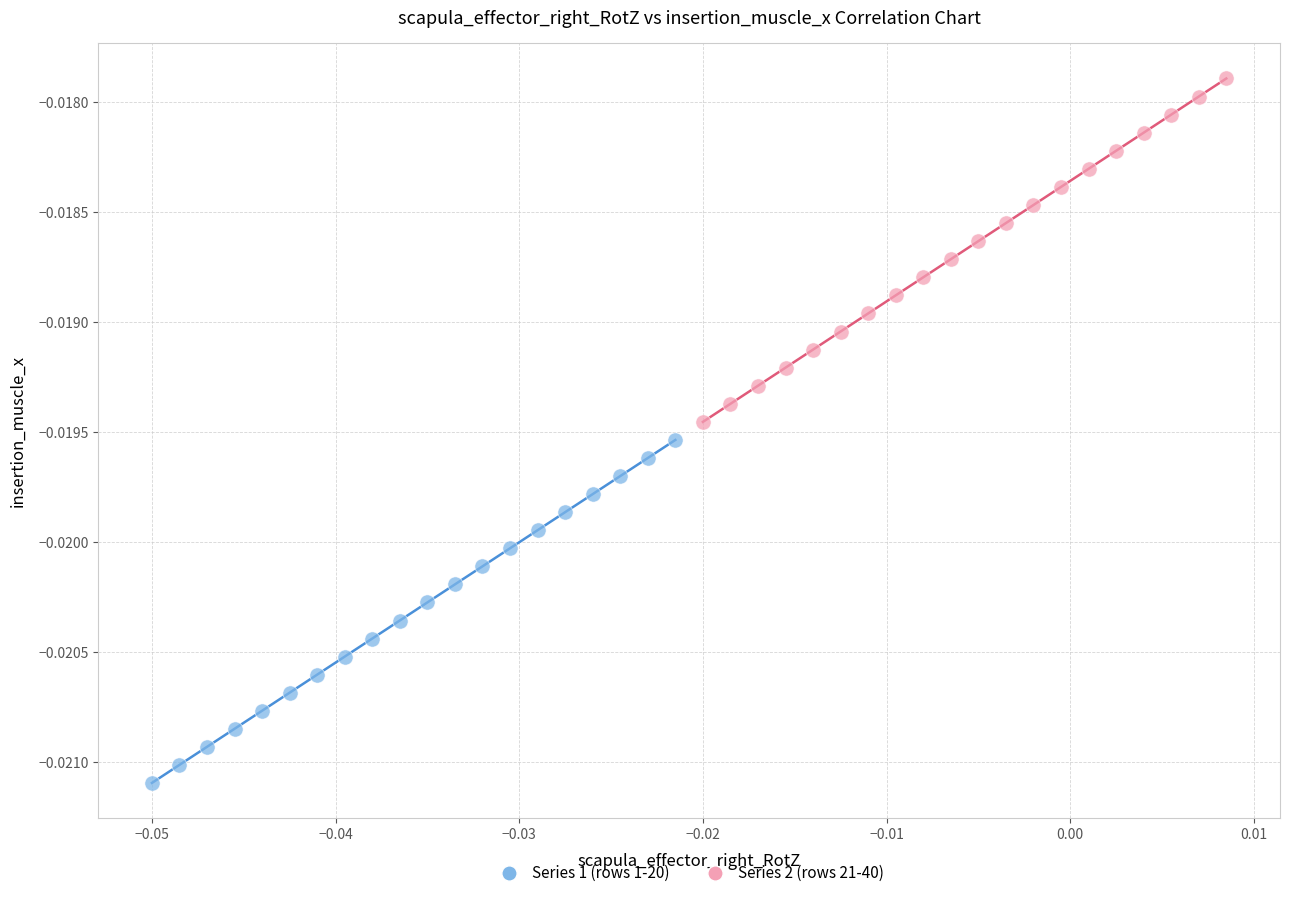

Which series has the largest Y range (max minus min)?

Series 2 (rows 21-40)